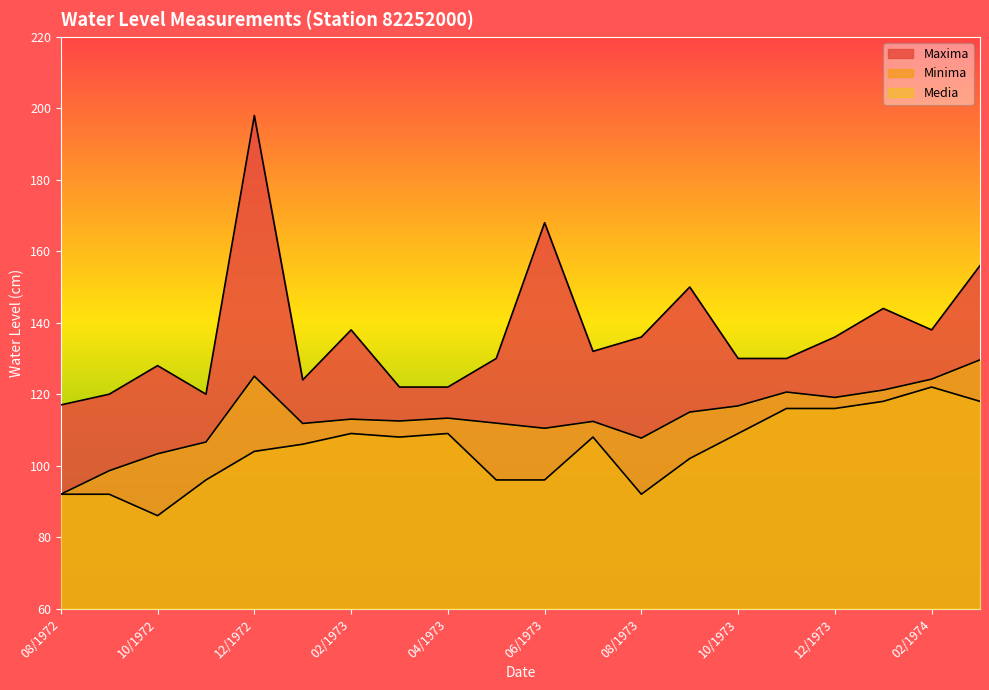

What is the total value across all series at 06/1973?

374.5